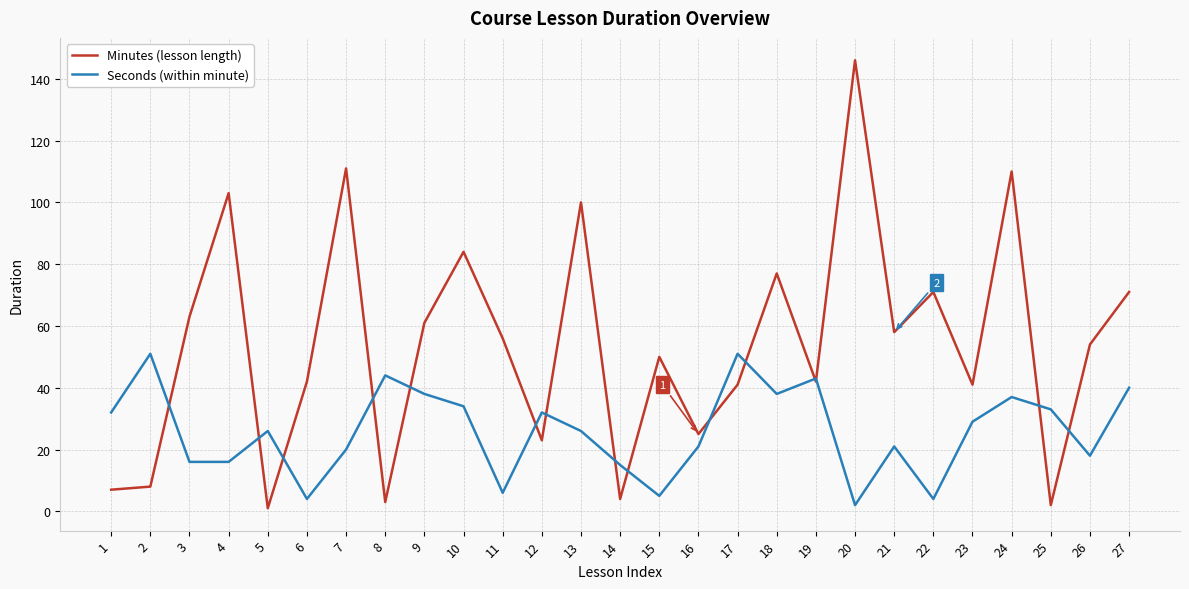

Does the chart display data point markers on the line(s)?

No